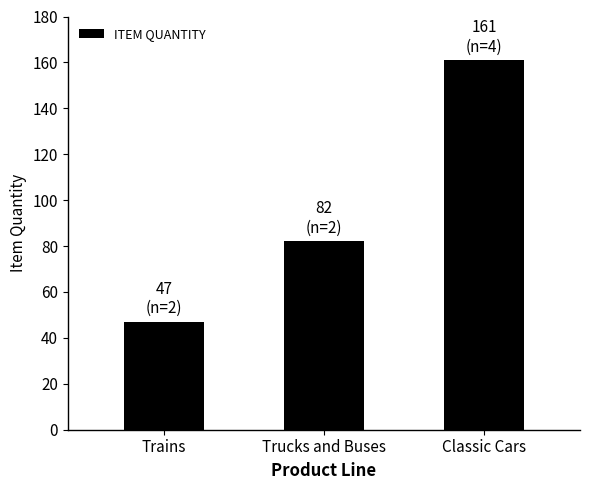

How many categories are shown in the chart?

3